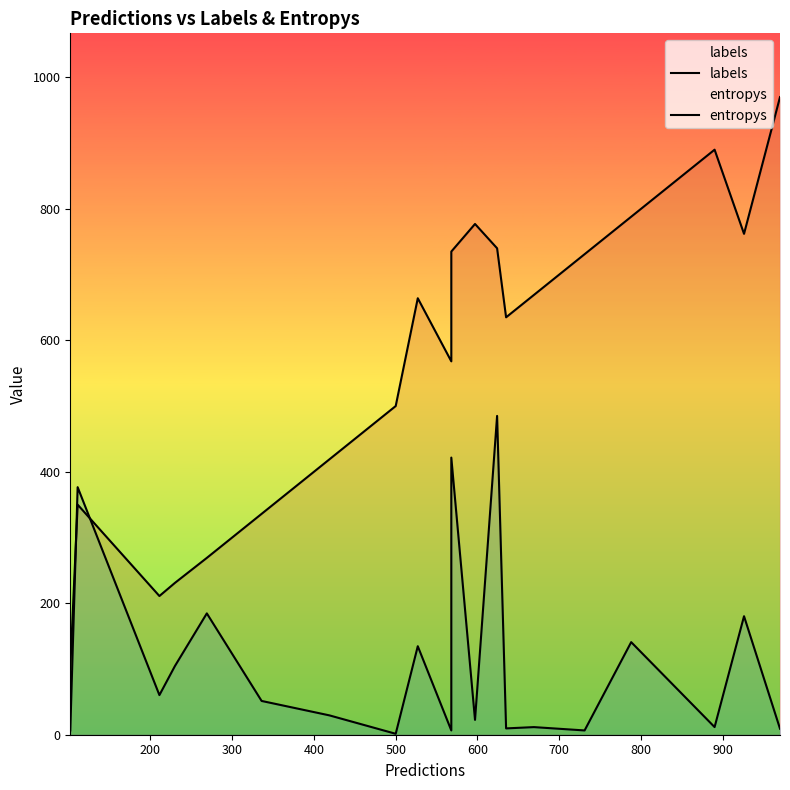

How many lines are shown in the chart?

2